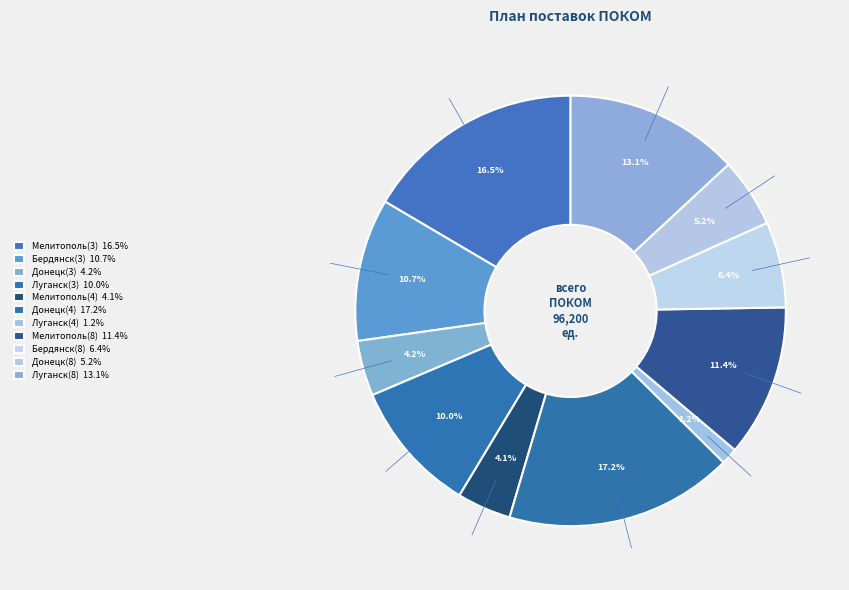

To the nearest percent, what is the difference between the largest and smallest slice percentages?

16%